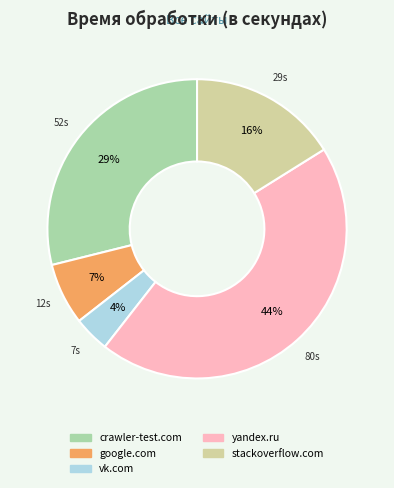

Does any single category account for the majority?

No